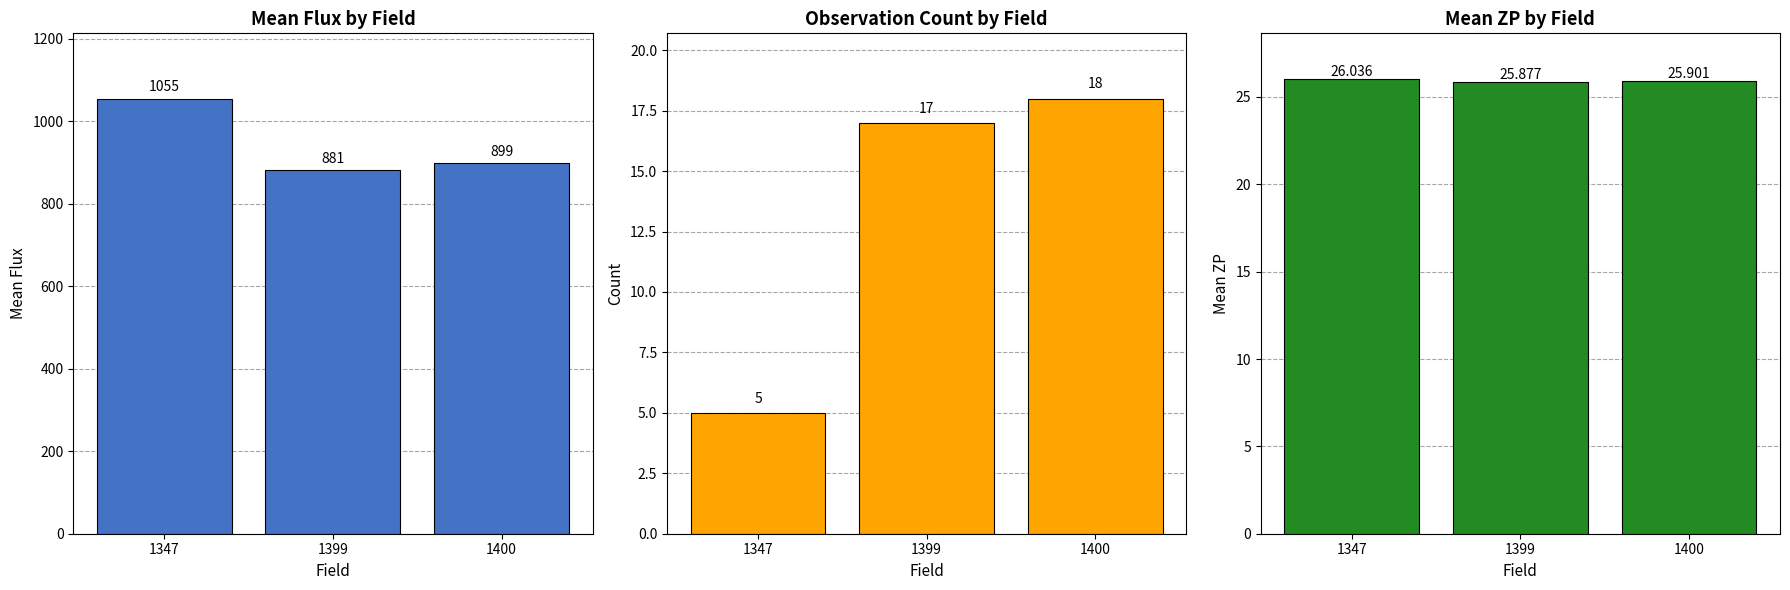

At which label does Mean Flux reach its peak?

1347